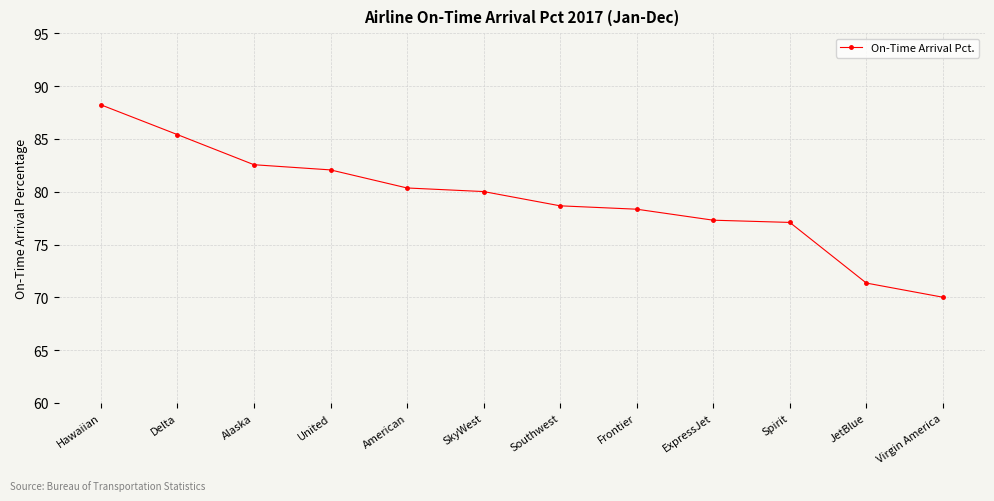

What is the change in value from United to American?

-1.7